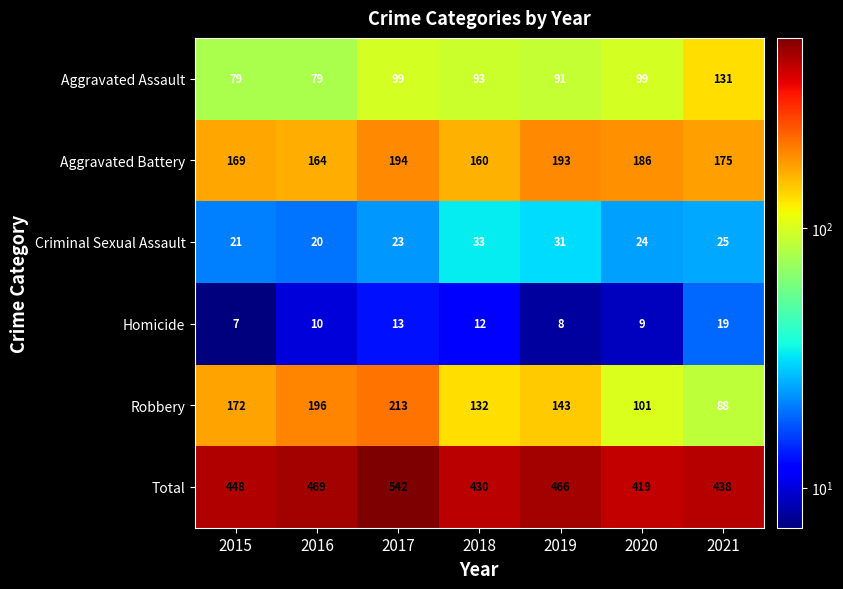

List the series in order of their peak value, lowest first.

Homicide, Criminal Sexual Assault, Aggravated Assault, Aggravated Battery, Robbery, Total